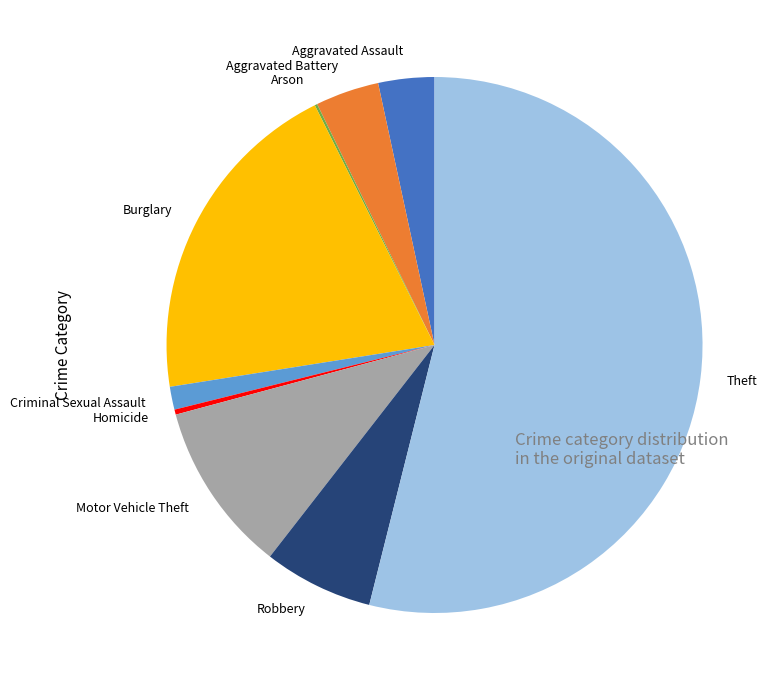

Which has a higher value, Homicide or Aggravated Battery?

Aggravated Battery